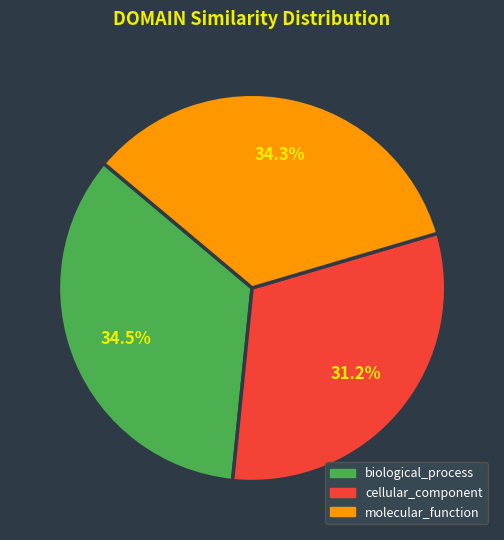

To the nearest percent, what is the combined percentage of biological_process and molecular_function?

69%